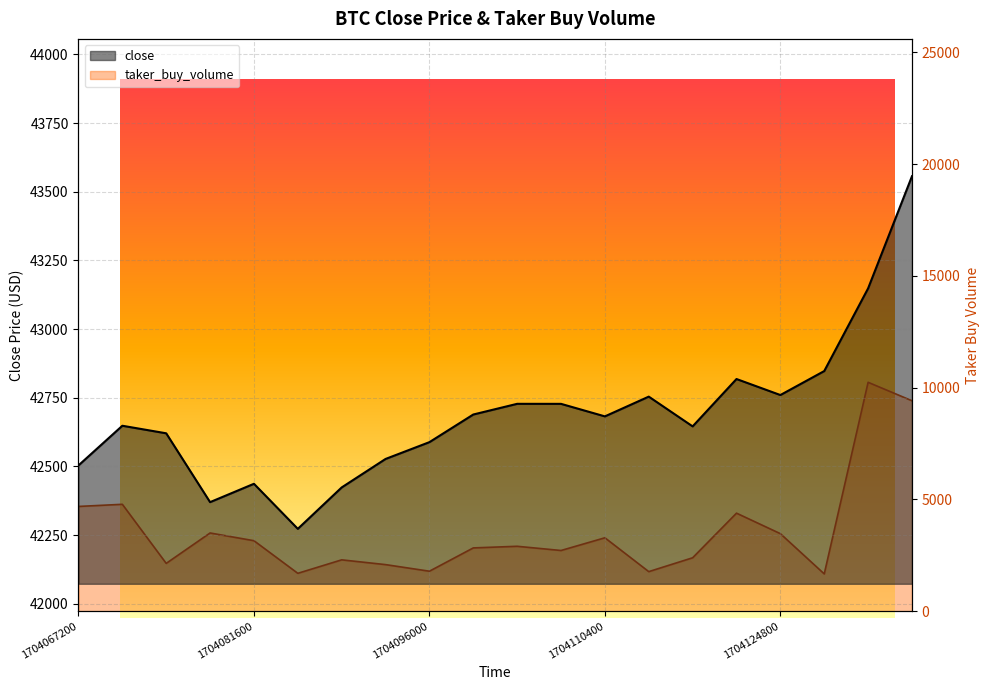

Where is the first local minimum for taker_buy_volume?

1704074400000